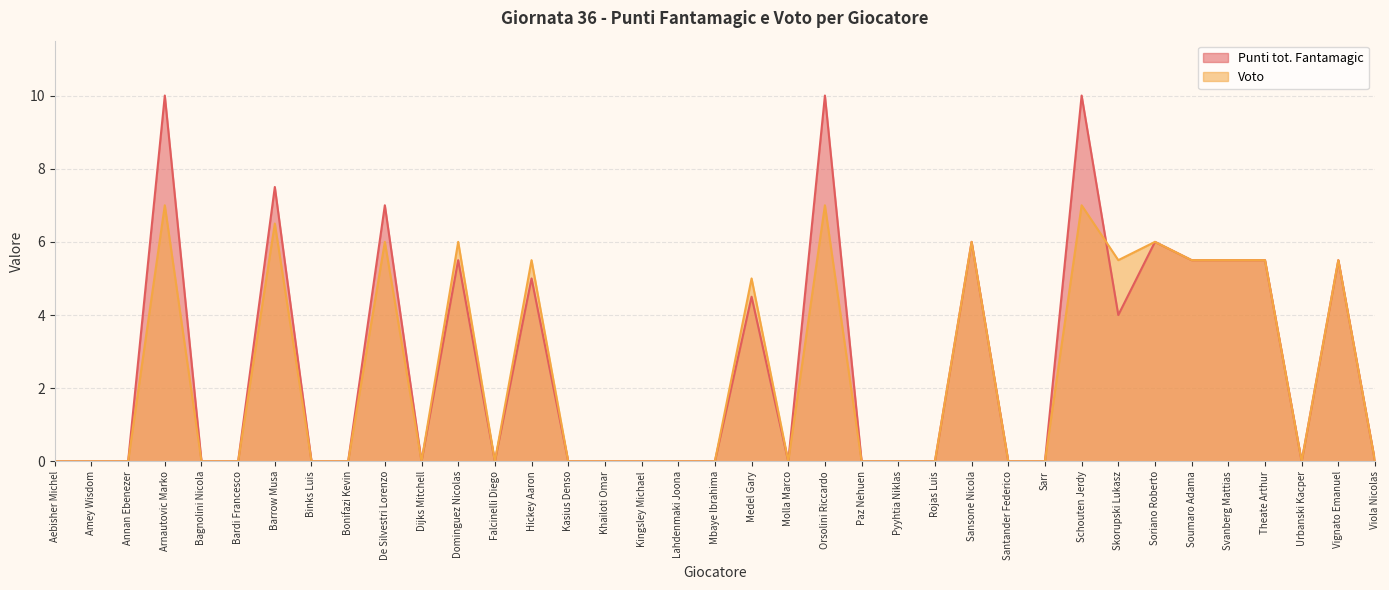

How many data points does each series have?

37